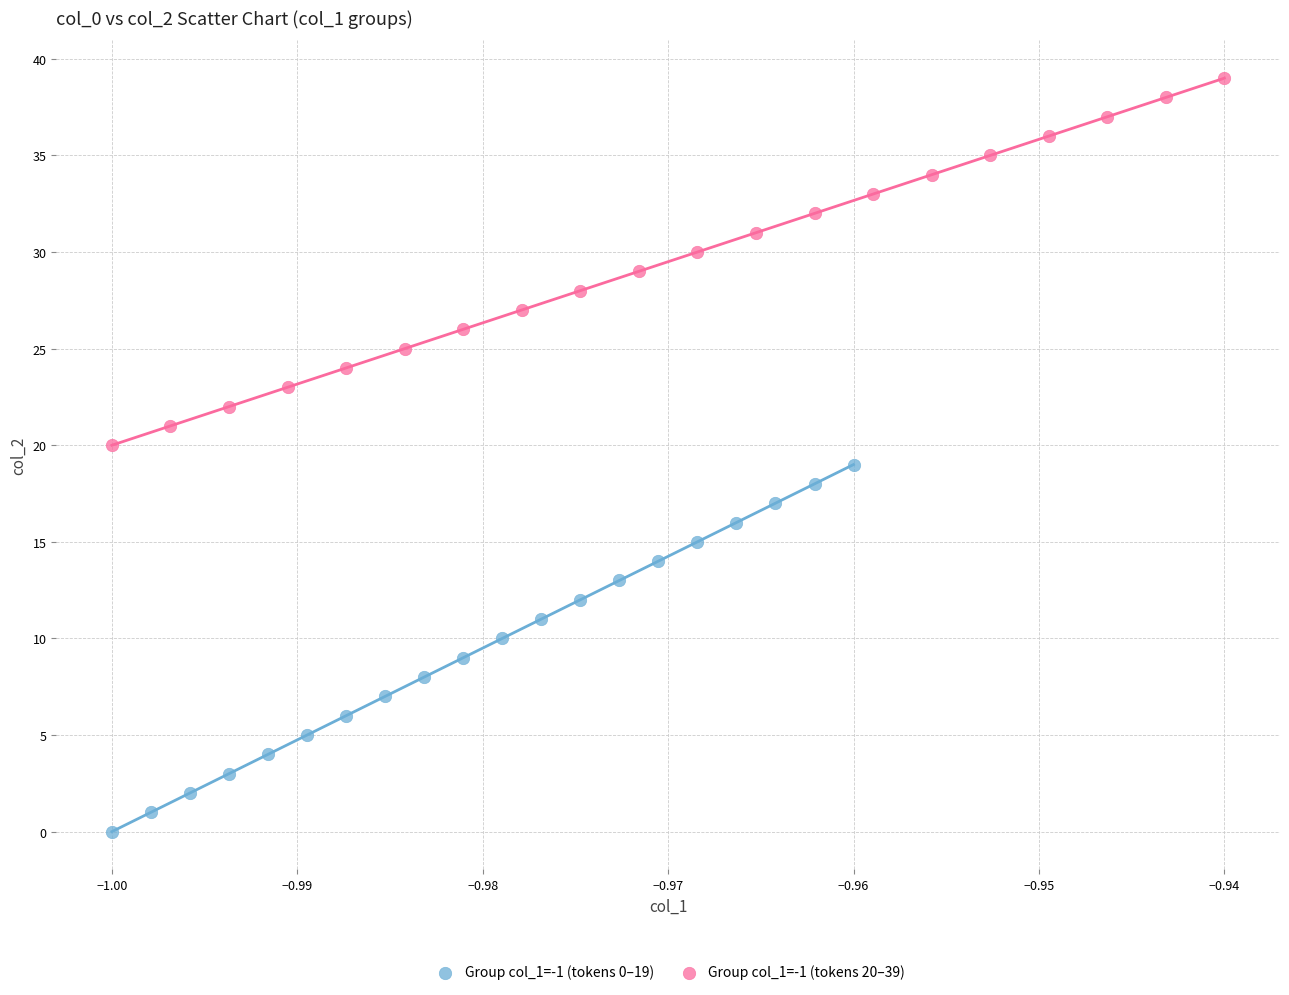

Which series reaches the maximum Y coordinate?

Group col_1=-1 (tokens 20–39)